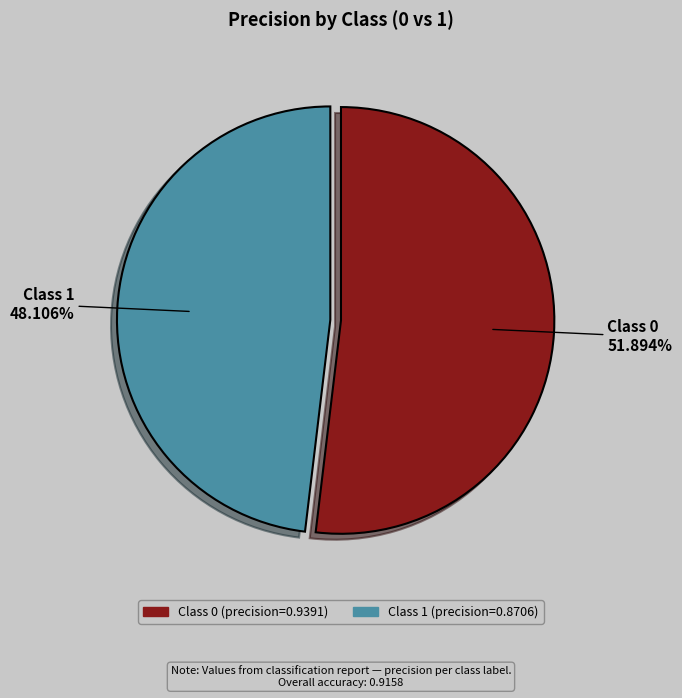

Is there any slice that represents more than half of the pie?

Yes